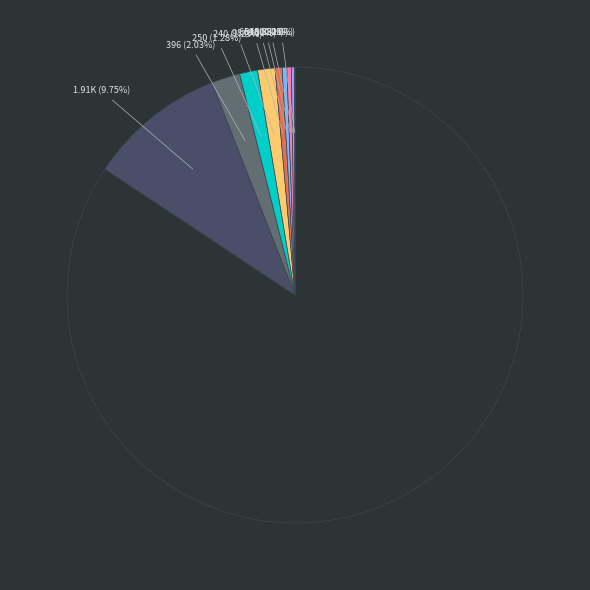

Is there a majority slice in this chart?

Yes